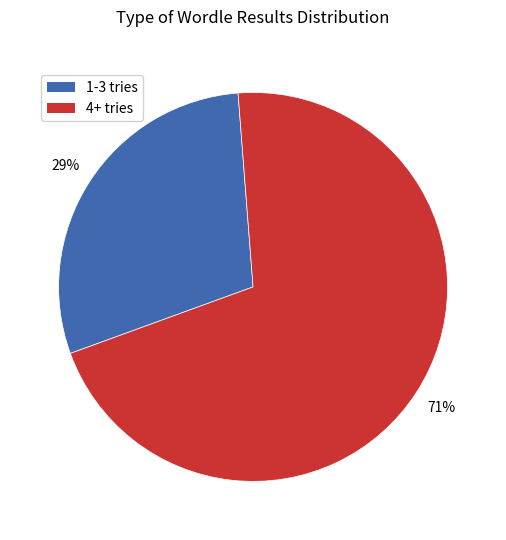

Does any single category account for the majority?

Yes